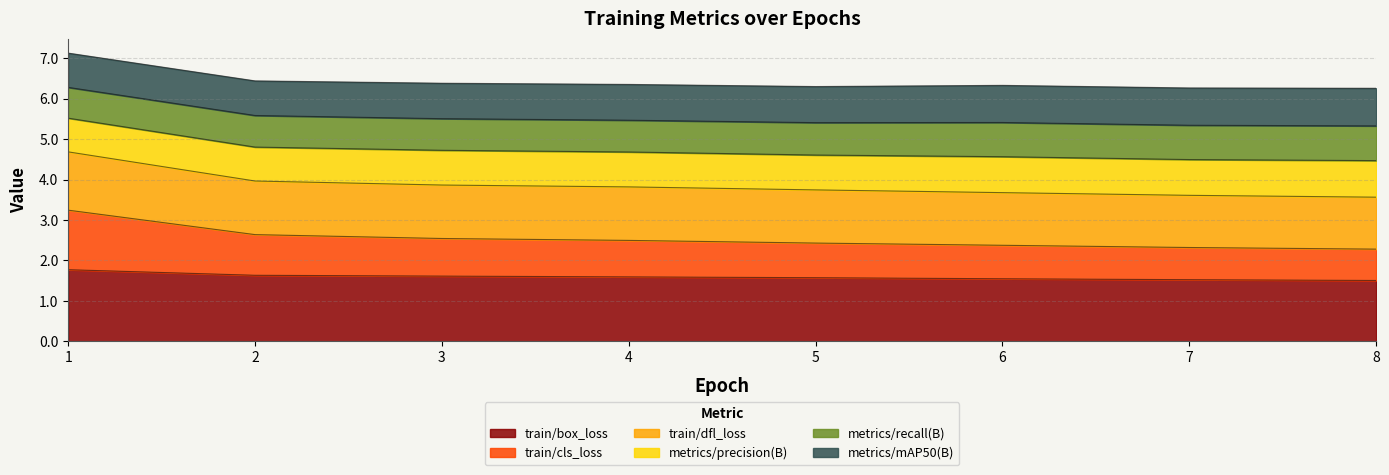

How many categories are shown in the chart?

8